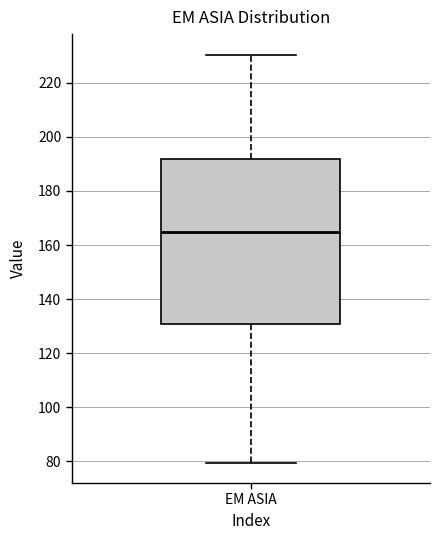

Transcribe this box plot: give where the median line is, the range the box spans, and where the two whiskers end, as read against the y-axis. The values are not printed on the chart, so give them approximately, as read against the axis.

median 164, box 130 to 192, whiskers 80 to 230